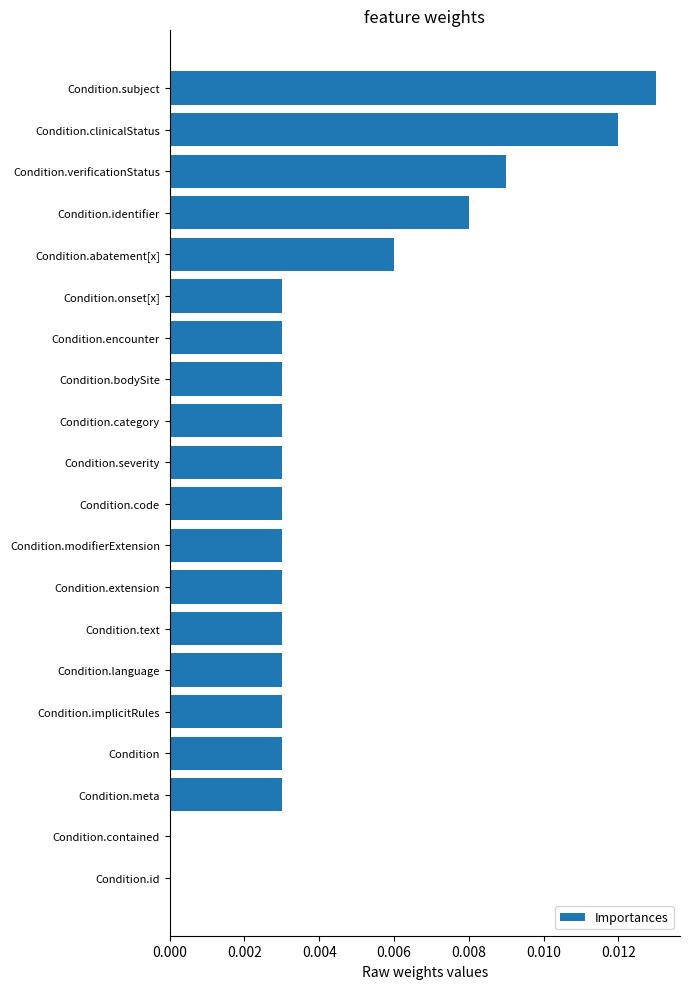

Between Condition.contained and Condition.category, which is larger?

Condition.category